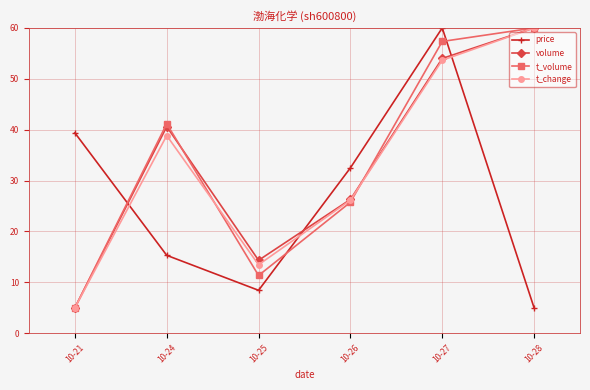

What is the difference between the second highest and second lowest values in the t_change series?

40.2